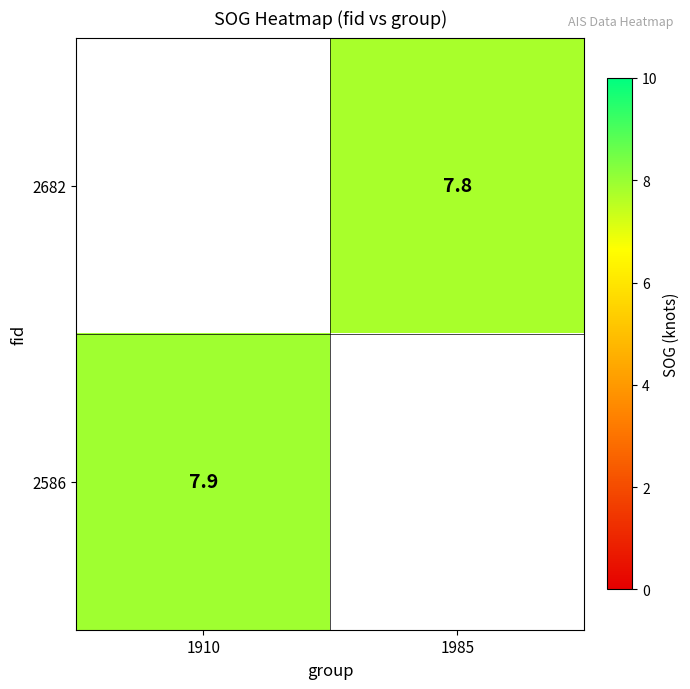

The 2586 series shows 7.9 at 1910. True or false?

True